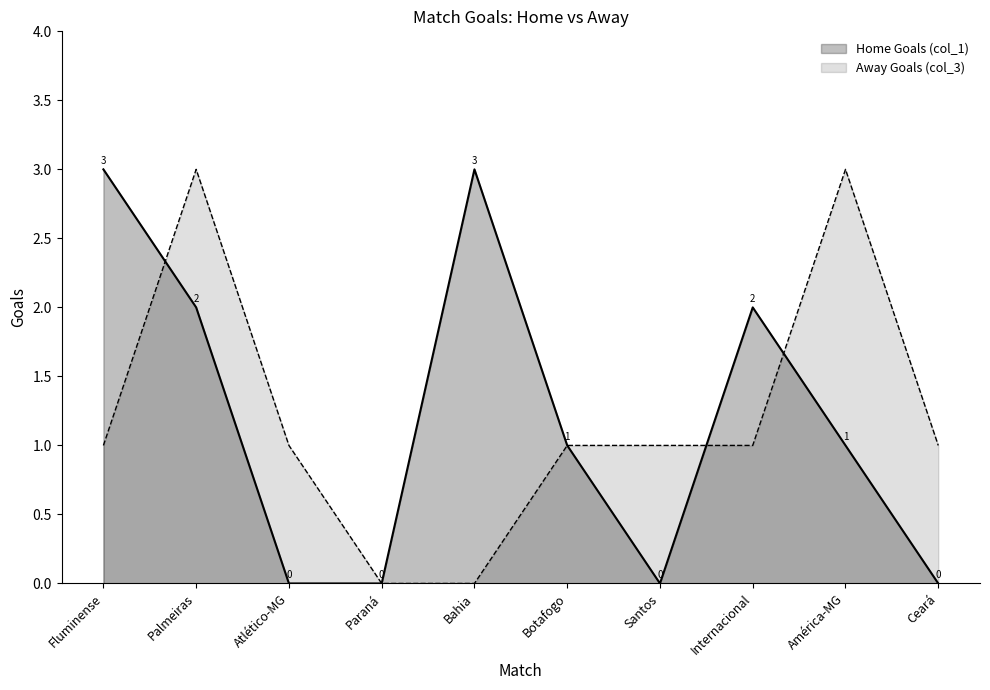

Between which two adjacent categories do Home Goals (col_1) and Away Goals (col_3) first intersect?

Fluminense and Palmeiras